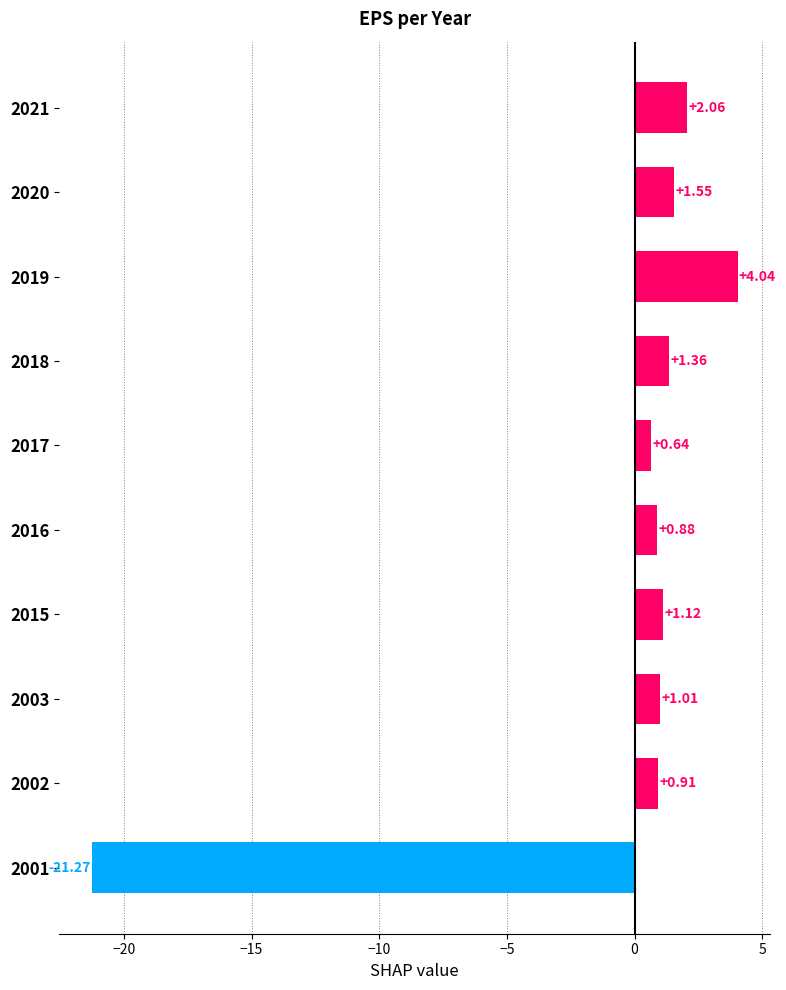

What is the sum of all values?

-7.7